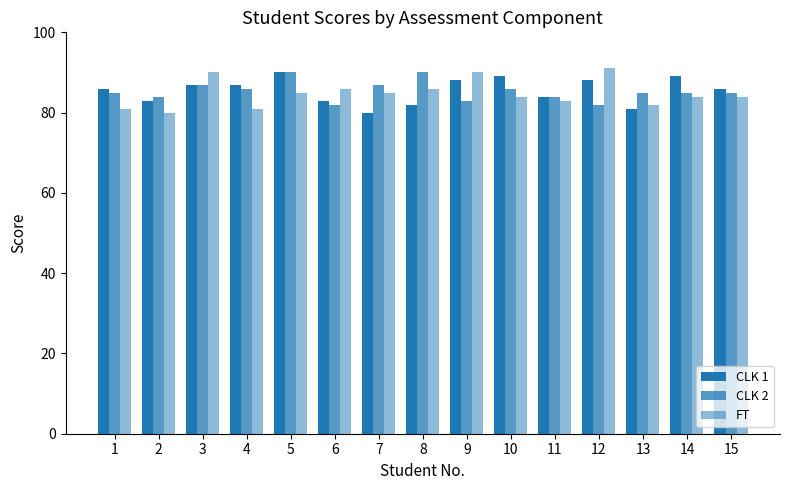

How many bars are there in total?

45